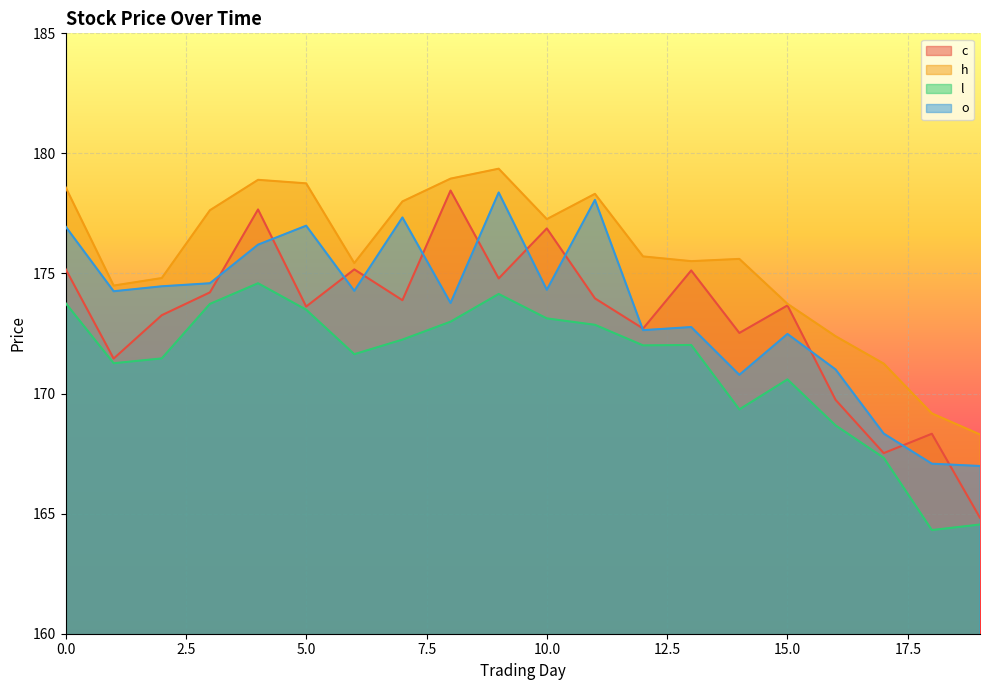

Reading left to right, what are all the values shown in this chart?

c: 0=175.2	1=171.5	2=173.3	3=174.2	4=177.7	5=173.6	6=175.2	7=173.9	8=178.5	9=174.8	10=176.9	11=174.0	12=172.7	13=175.1	14=172.5	15=173.7	16=169.7	17=167.5	18=168.3	19=164.8
h: 0=178.6	1=174.5	2=174.8	3=177.6	4=178.9	5=178.8	6=175.4	7=178.0	8=178.9	9=179.4	10=177.3	11=178.3	12=175.7	13=175.5	14=175.6	15=173.7	16=172.4	17=171.2	18=169.2	19=168.3
l: 0=173.8	1=171.3	2=171.5	3=173.7	4=174.6	5=173.5	6=171.6	7=172.2	8=173.0	9=174.1	10=173.1	11=172.9	12=172.0	13=172.0	14=169.3	15=170.6	16=168.7	17=167.3	18=164.3	19=164.5
o: 0=177.0	1=174.3	2=174.5	3=174.6	4=176.2	5=177.0	6=174.3	7=177.3	8=173.8	9=178.4	10=174.3	11=178.1	12=172.6	13=172.8	14=170.8	15=172.5	16=171.0	17=168.3	18=167.1	19=167.0